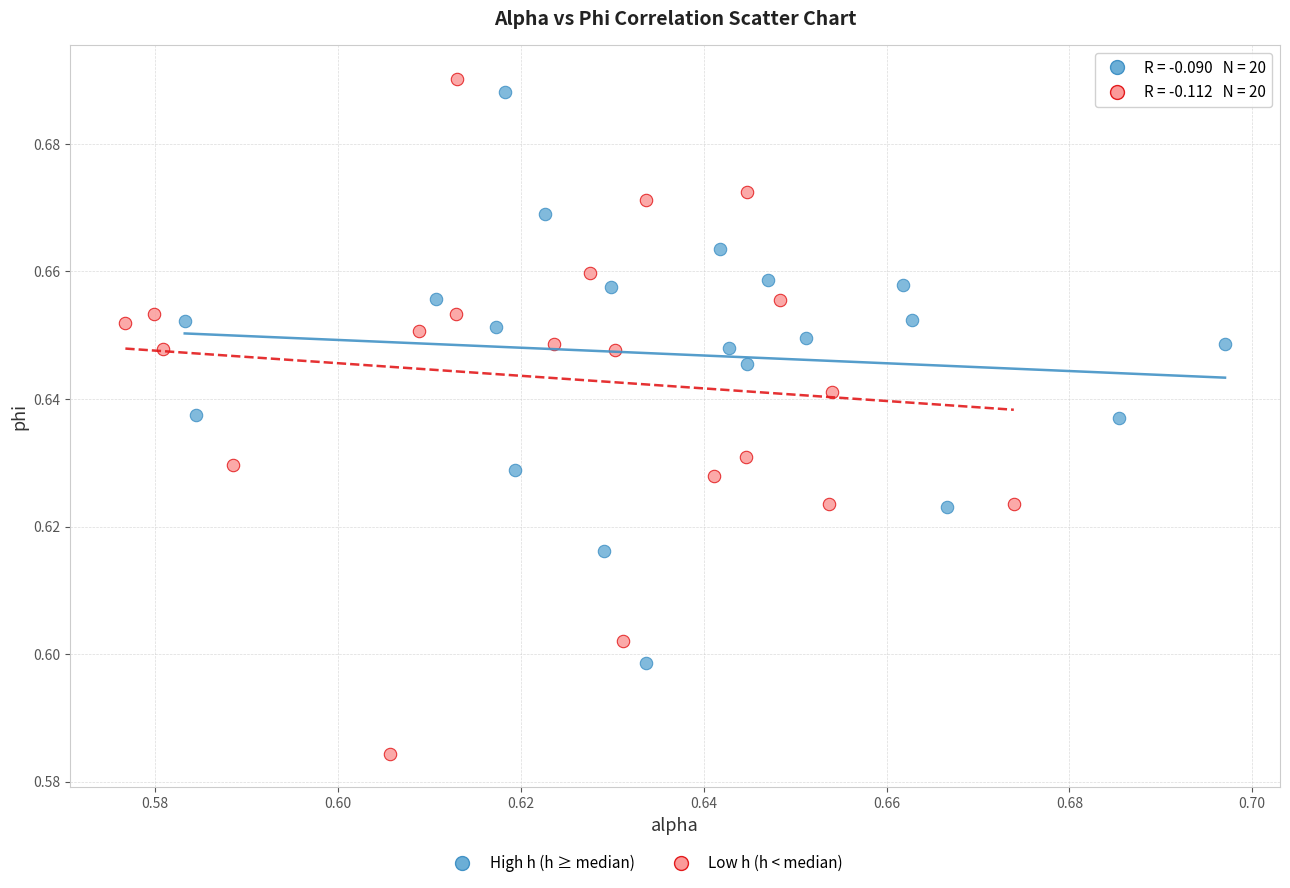

Which series reaches the minimum Y coordinate?

Low h (h < median)